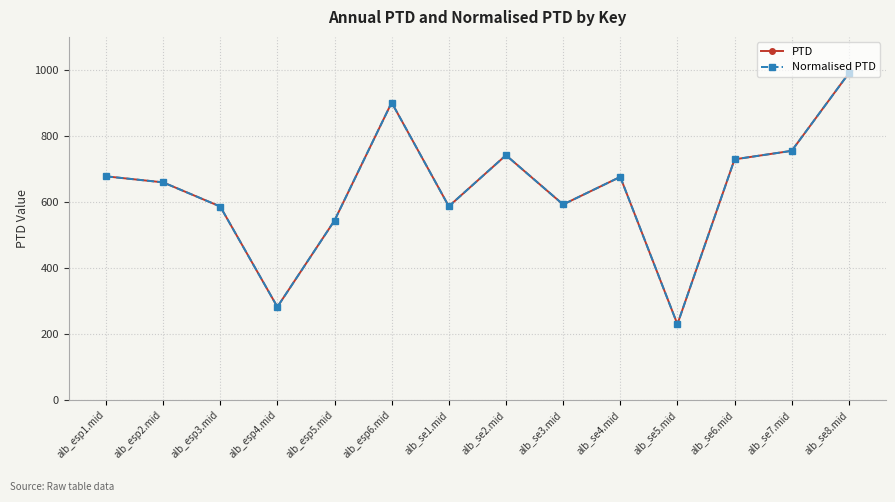

Rank the categories by PTD value from lowest to highest.

alb_se5.mid, alb_esp4.mid, alb_esp5.mid, alb_esp3.mid, alb_se1.mid, alb_se3.mid, alb_esp2.mid, alb_se4.mid, alb_esp1.mid, alb_se6.mid, alb_se2.mid, alb_se7.mid, alb_esp6.mid, alb_se8.mid